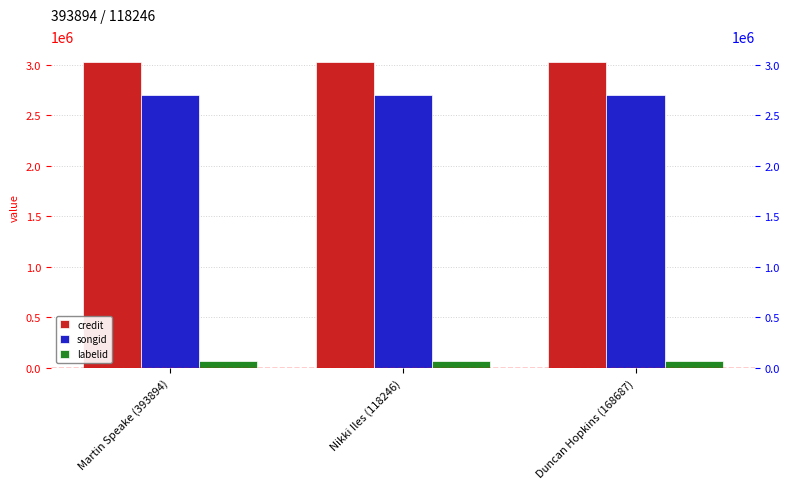

Are the bars grouped side by side (vs. stacked)?

Yes